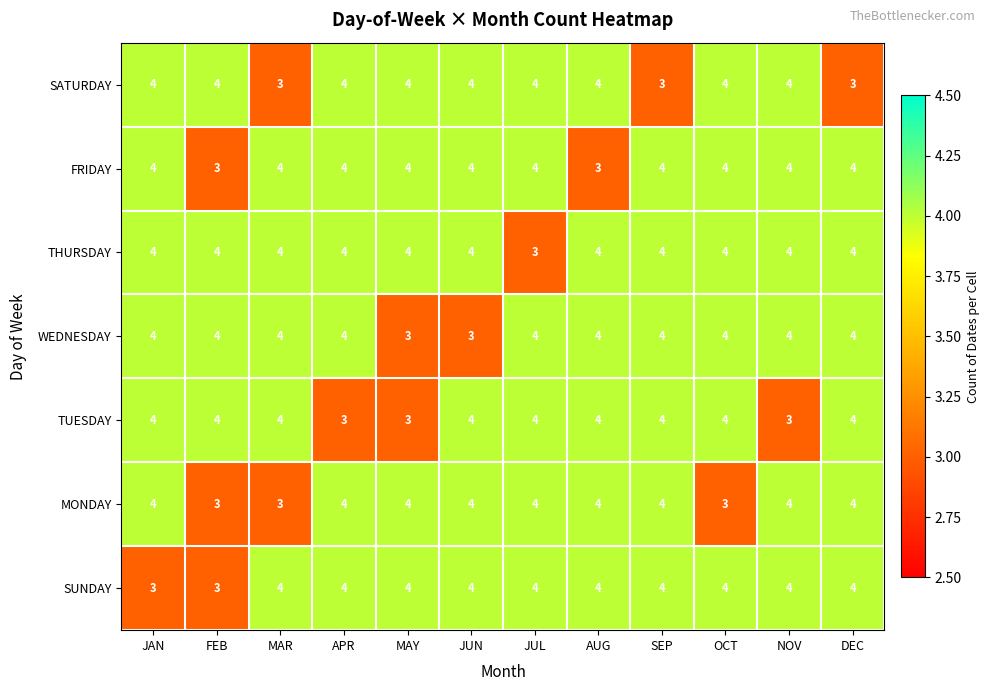

How many data points does each series have?

12